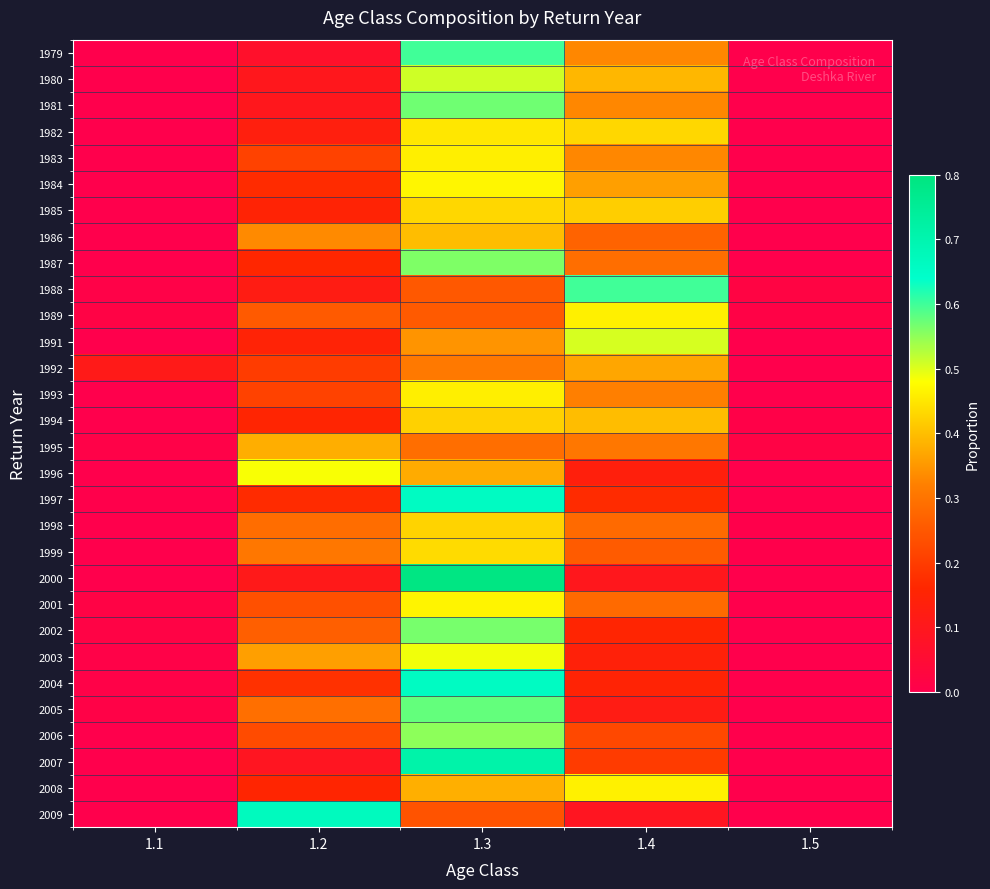

How many series are shown in this chart?

30